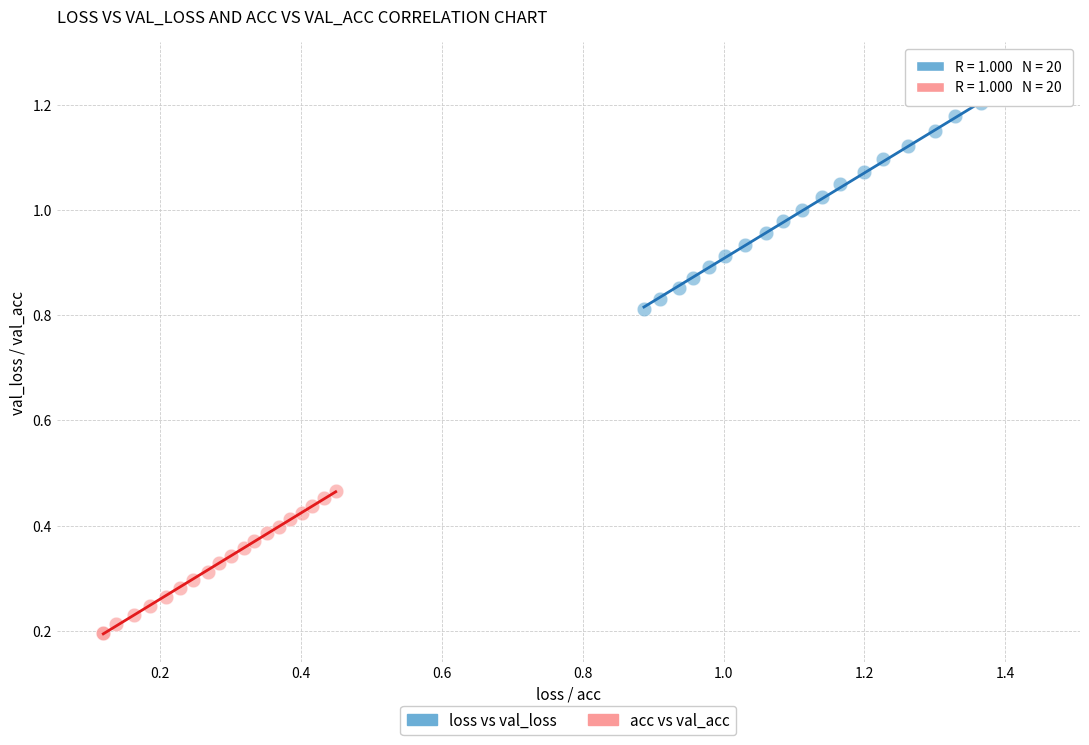

Which series has the largest Y range (max minus min)?

loss vs val_loss